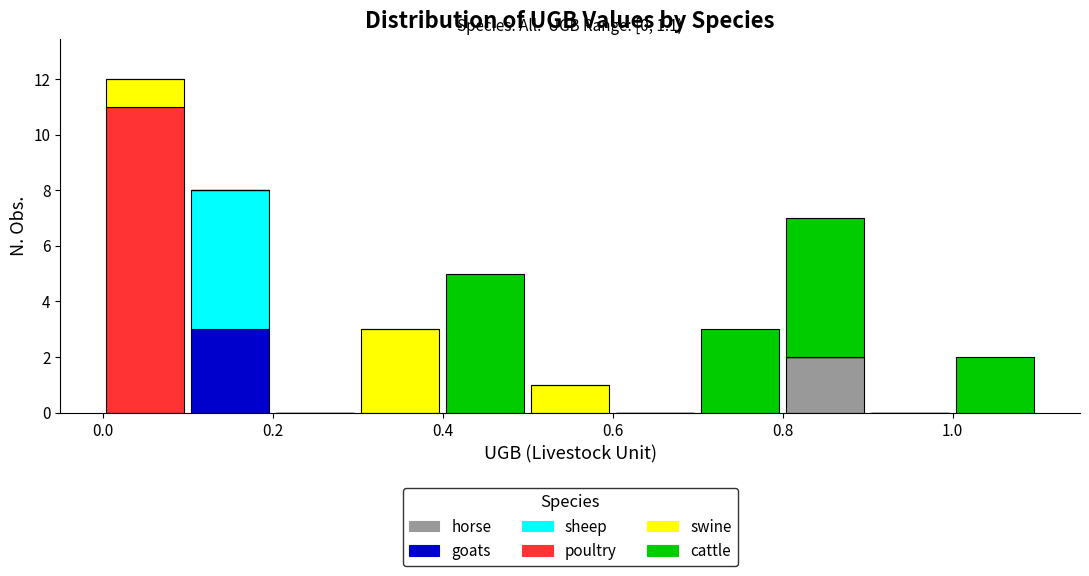

Which range on the x-axis has the tallest stacked bar (by total height)?

0.0 to 0.1